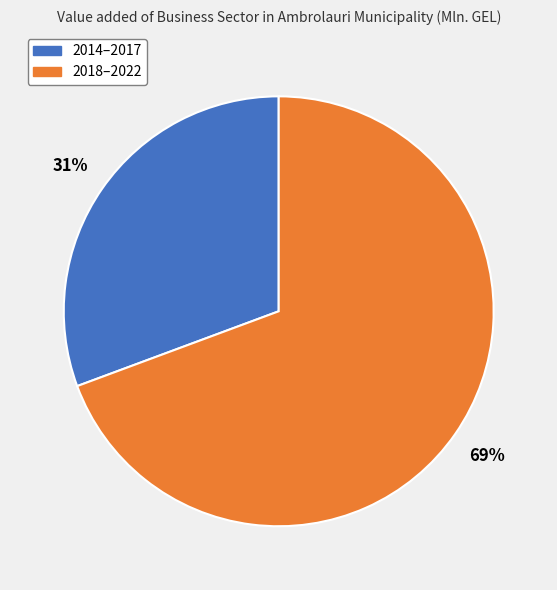

To the nearest percent, what is the average slice percentage?

50%